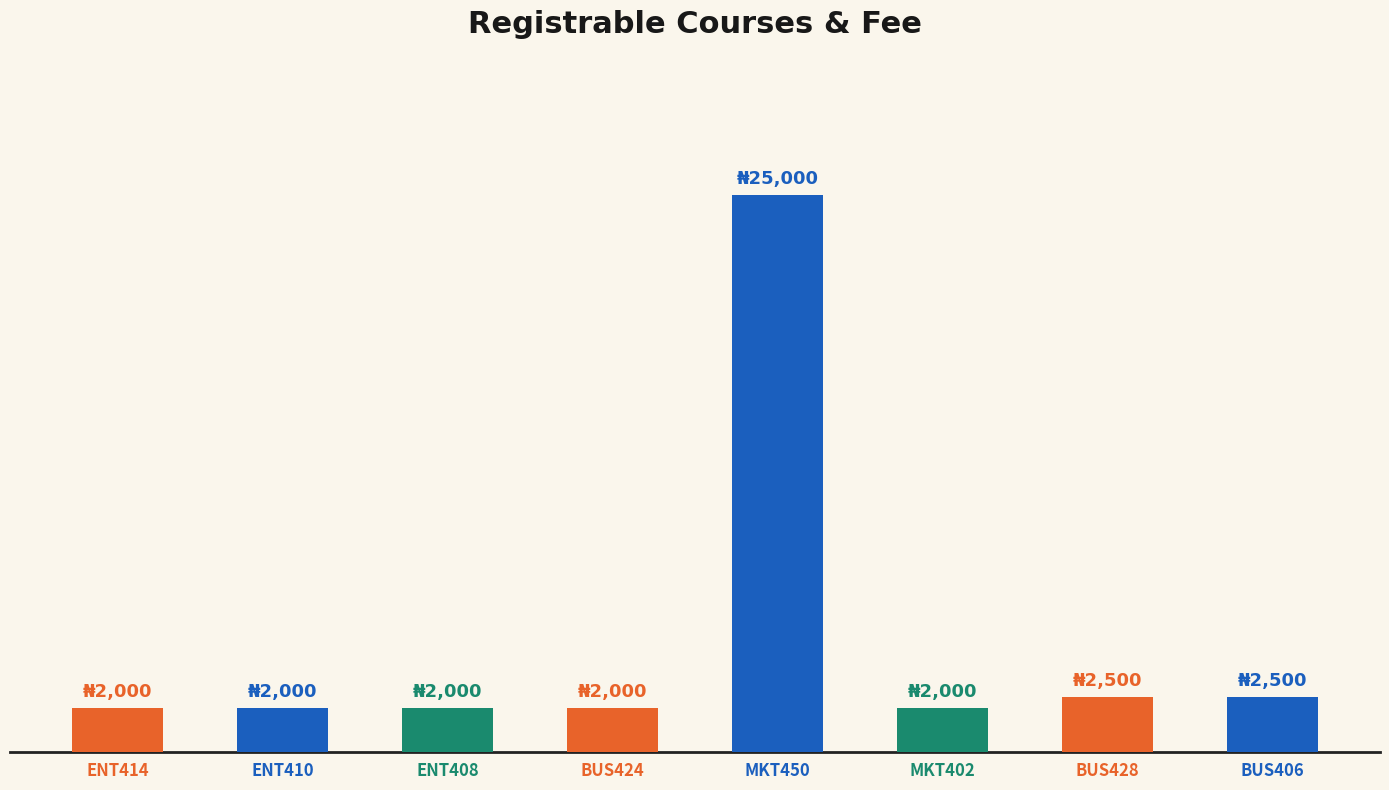

What is the ratio of the value at MKT450 to the value at ENT414?

12.5